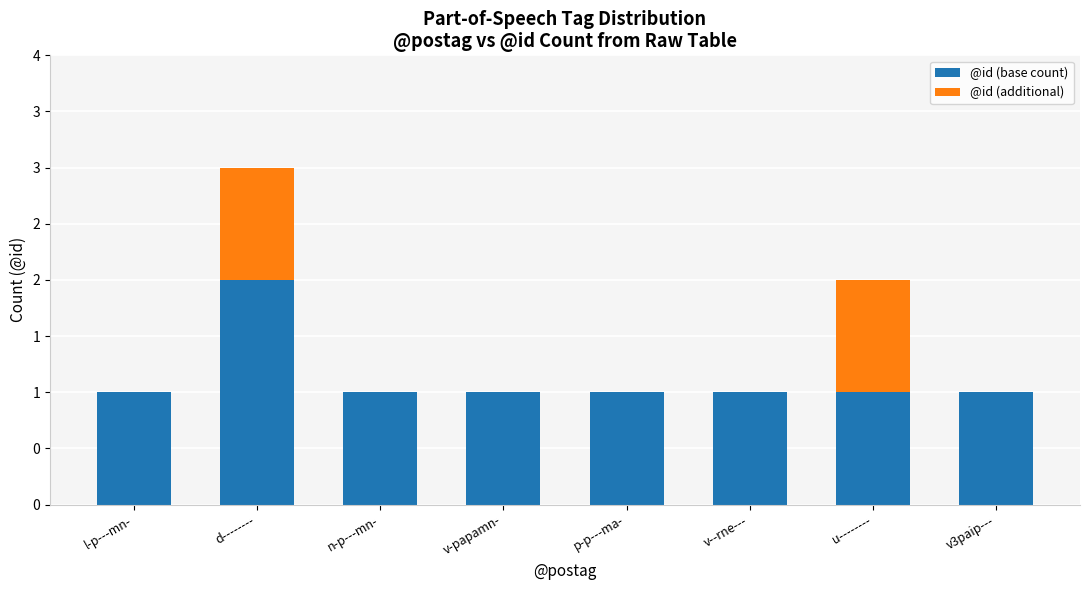

Does the chart contain stacked bars?

Yes